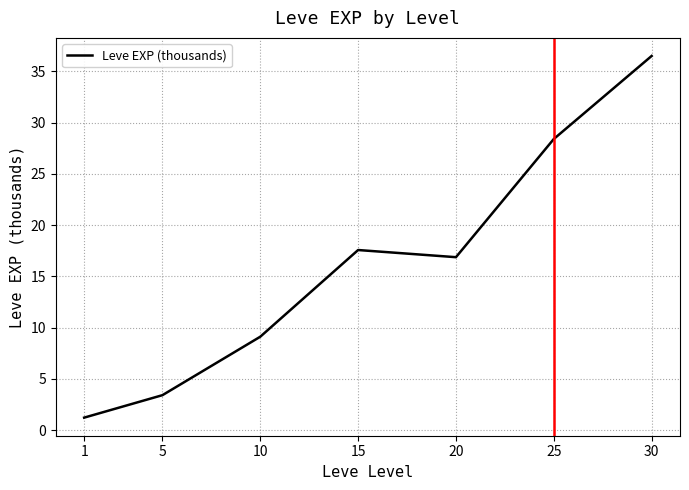

The chart shows a value of 13.0 at 10. True or false?

False